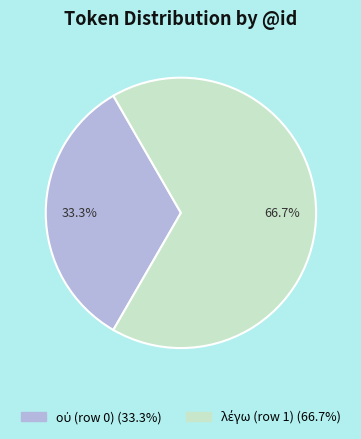

How many slices are in this pie chart?

2